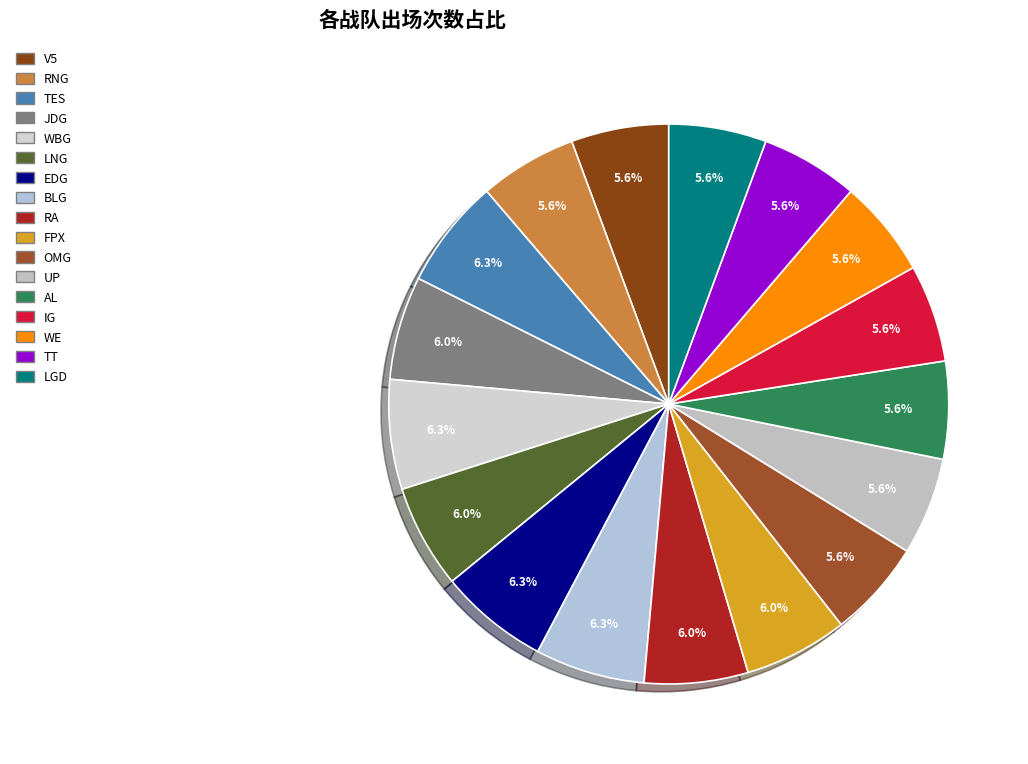

To the nearest percent, what is the combined percentage of RA and IG?

12%